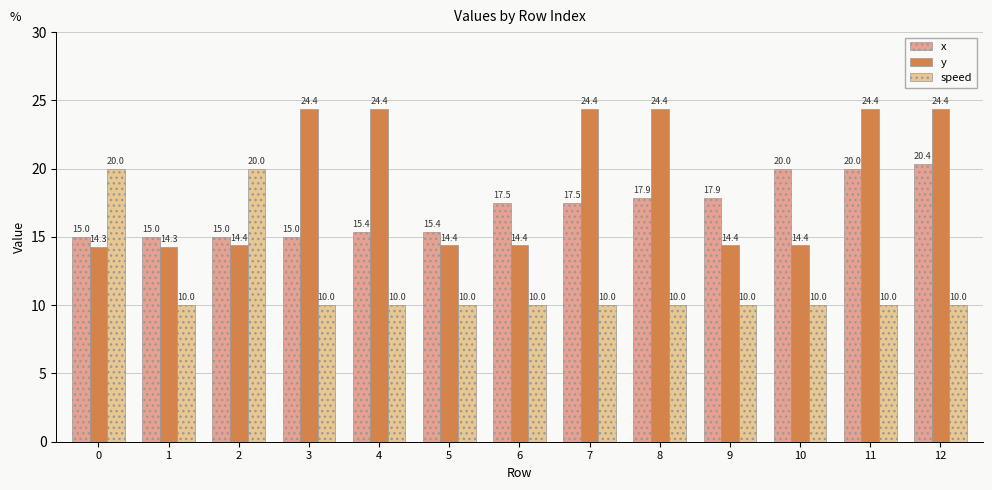

Reading right to left, list all the values displayed in this chart.

x: 20.4	20.0	20.0	17.9	17.9	17.5	17.5	15.4	15.4	15.0	15.0	15.0	15.0
y: 24.4	24.4	14.4	14.4	24.4	24.4	14.4	14.4	24.4	24.4	14.4	14.3	14.3
speed: 10.0	10.0	10.0	10.0	10.0	10.0	10.0	10.0	10.0	10.0	20.0	10.0	20.0